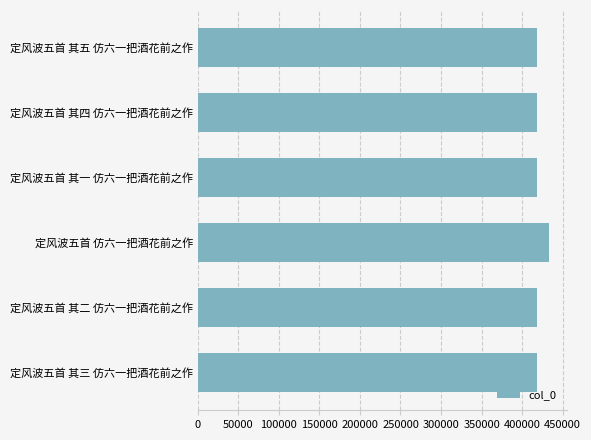

What is the value of the 1st bar from the top?

418842